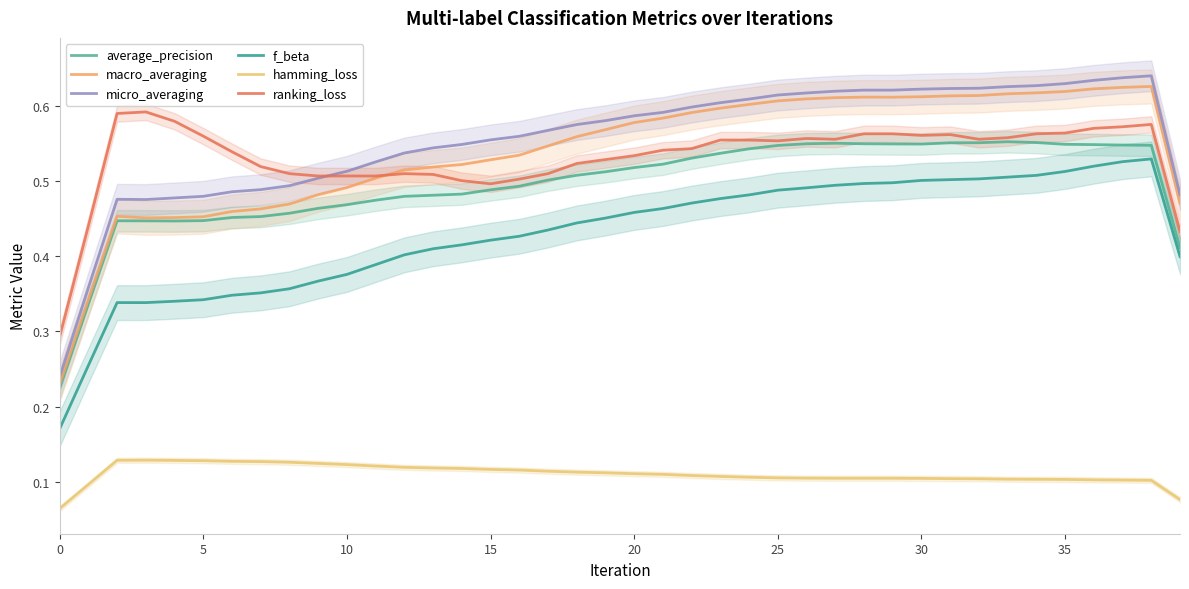

At how many categories does at least one series exceed 0?

40